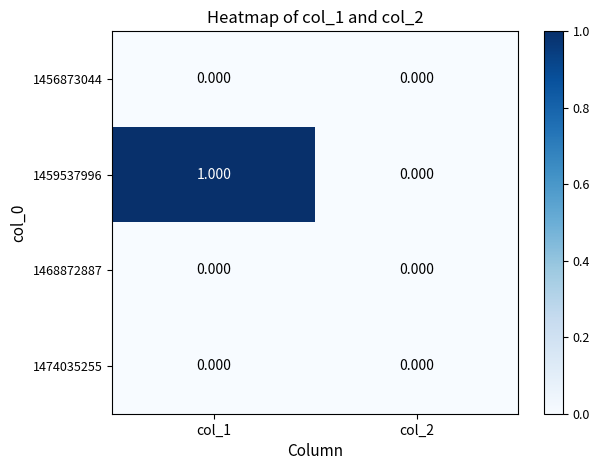

Is the value of 1468872887 at col_2 greater than the value of 1459537996 at col_1?

No